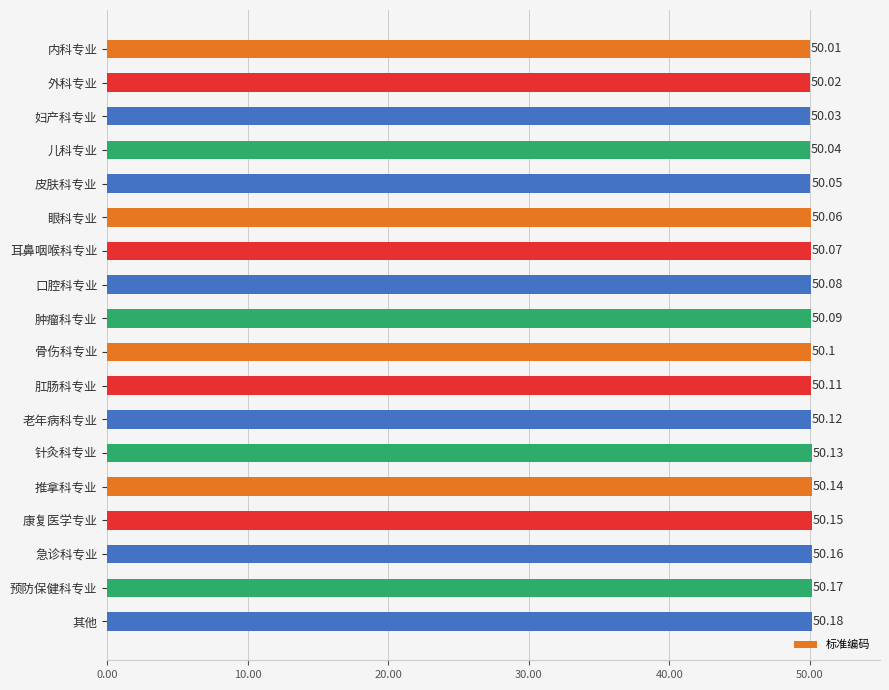

What is the sum of the values at 老年病科专业 and 外科专业?

100.1